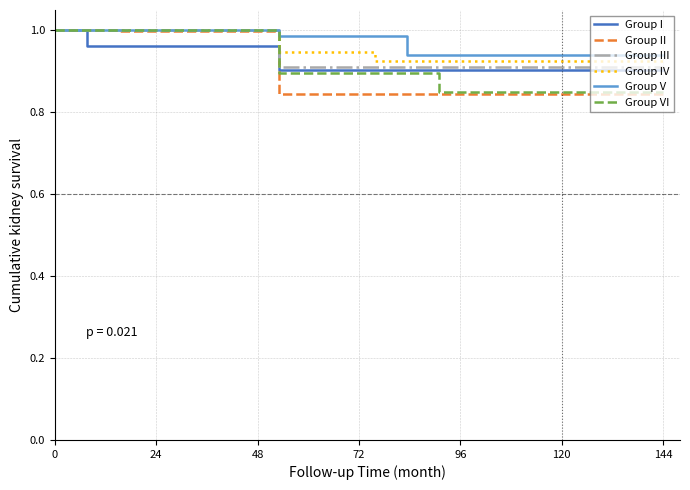

Rank the series by their average value, from lowest to highest.

Group II, Group VI, Group I, Group III, Group IV, Group V